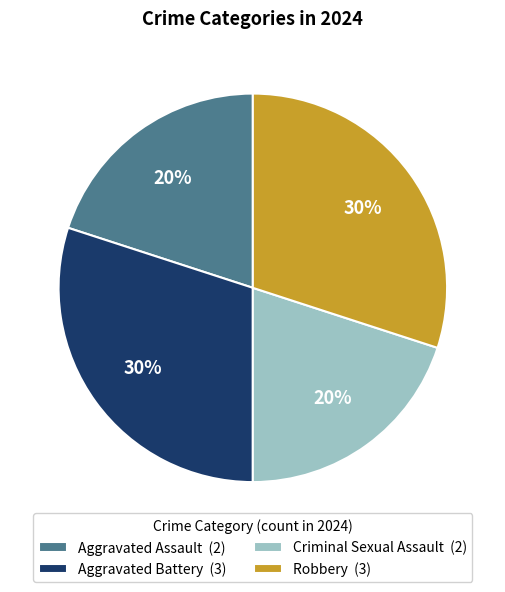

How many slices are in this pie chart?

4